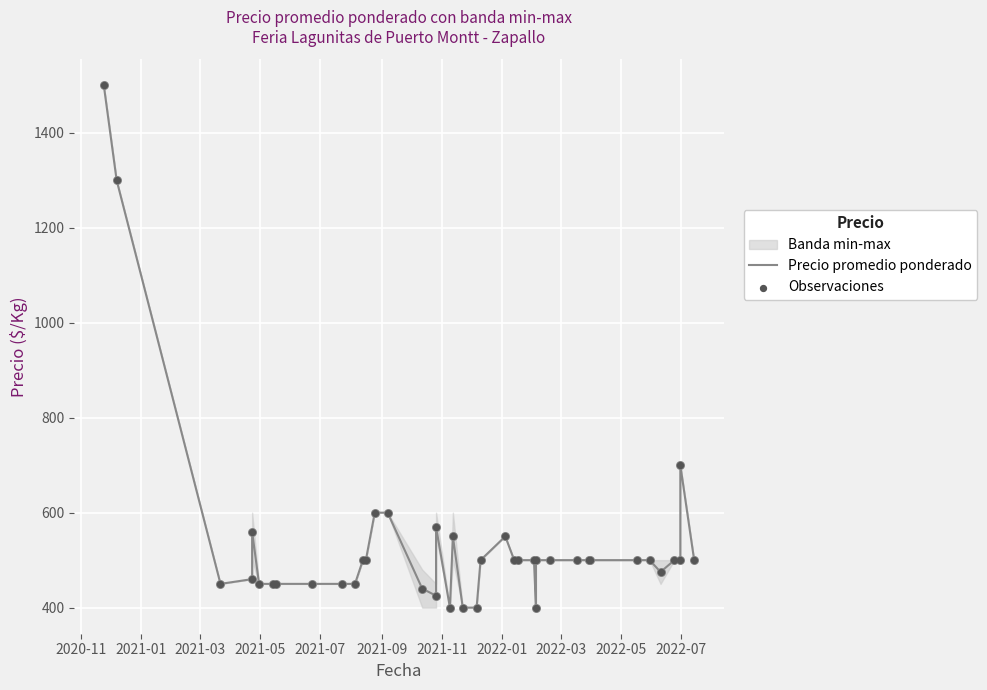

At which category is the sum across all series the highest?

2020-11